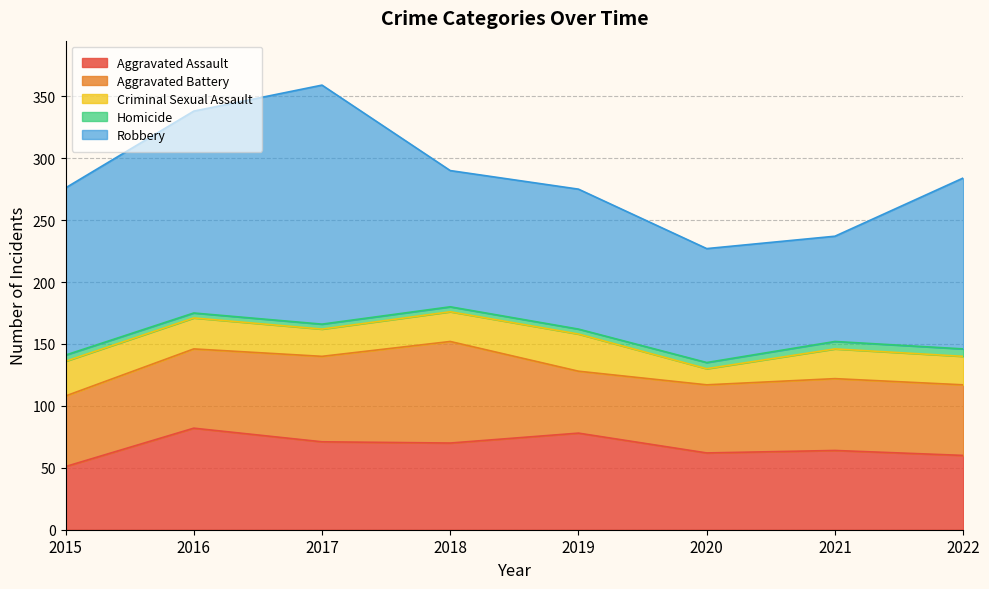

The Aggravated Assault series shows 108 at 2017. True or false?

False